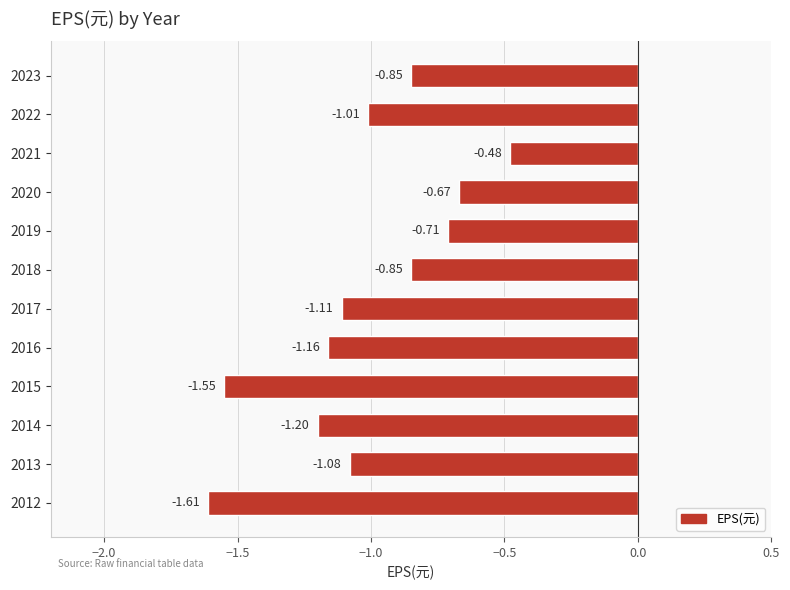

What is the difference between the maximum and minimum values?

1.1